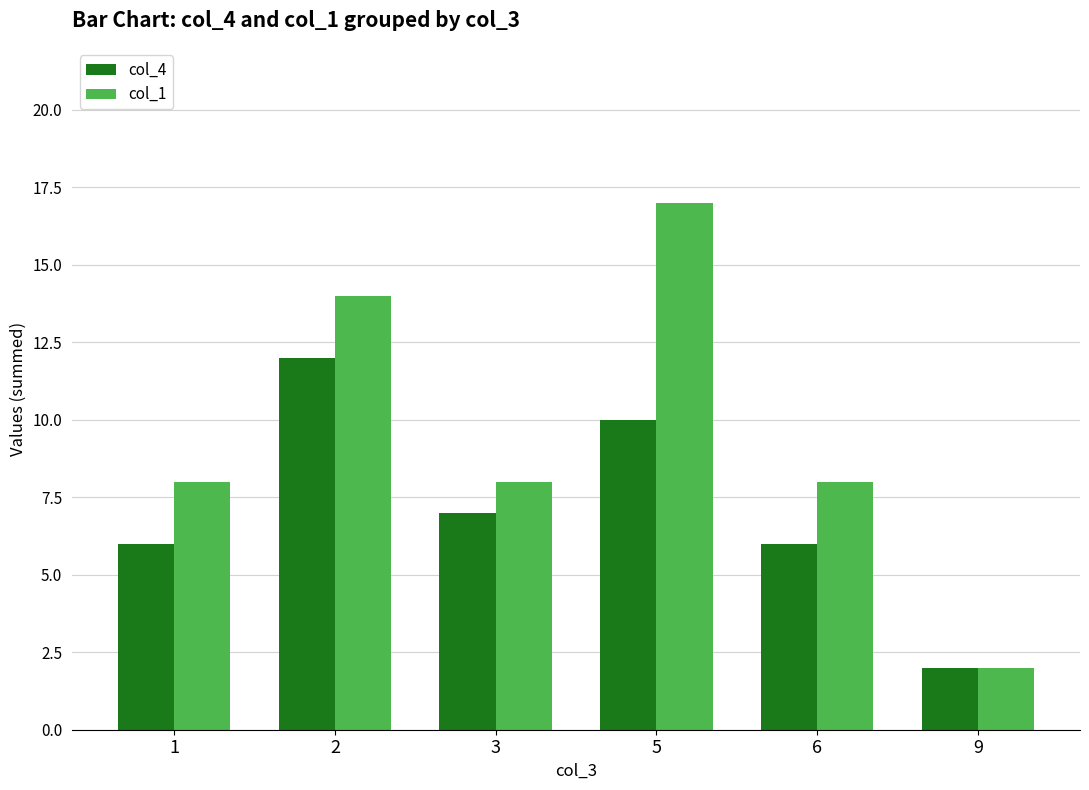

What is the sum of all col_1 values?

57